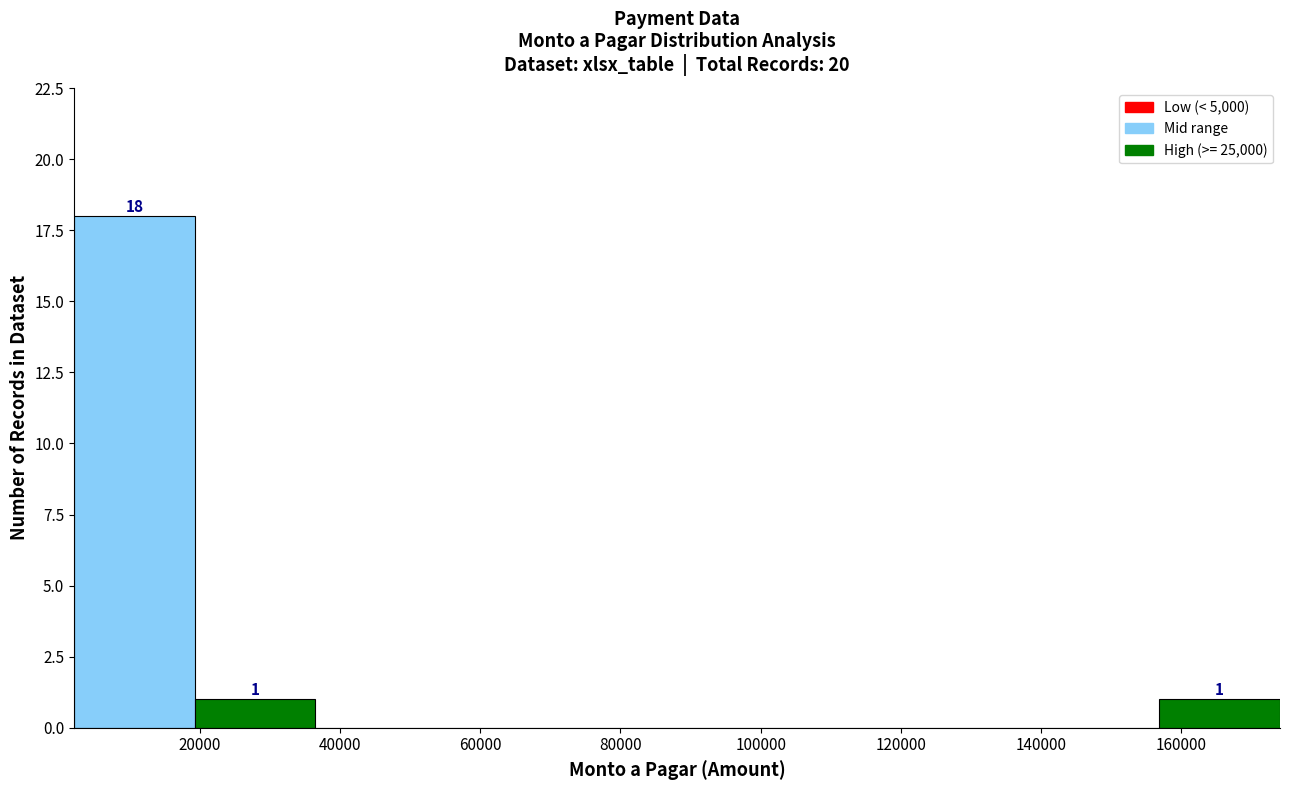

Over which range of the x-axis is the bar tallest?

2000 to 20000